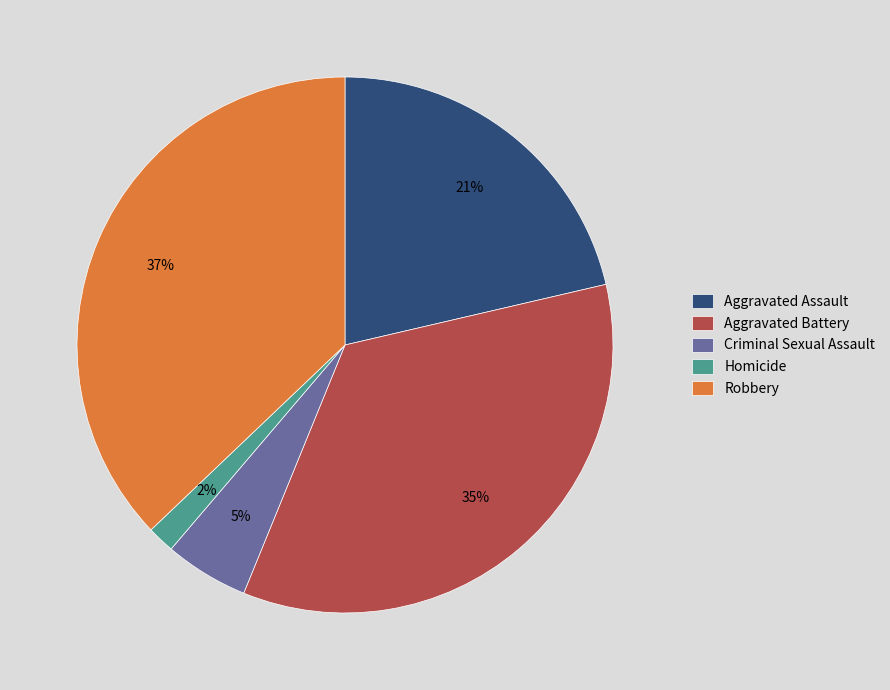

To the nearest percent, what portion does Aggravated Battery represent?

35%